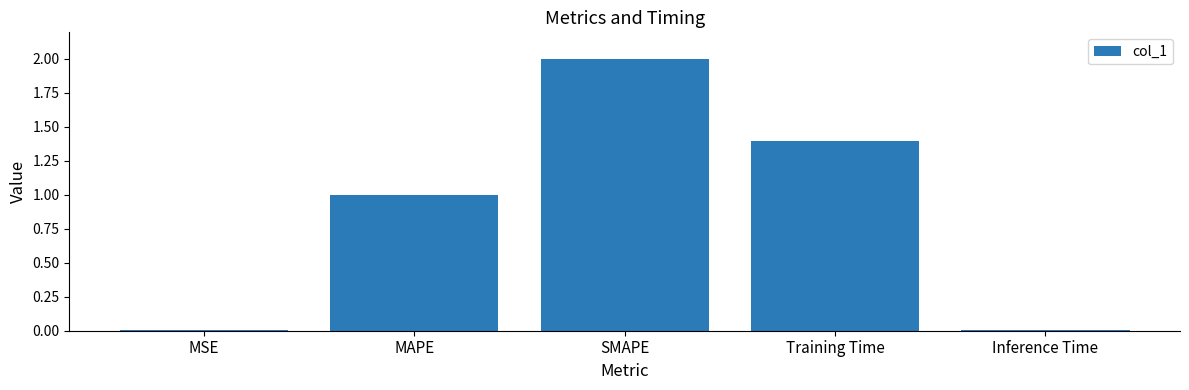

Which label corresponds to the largest value in the chart?

SMAPE